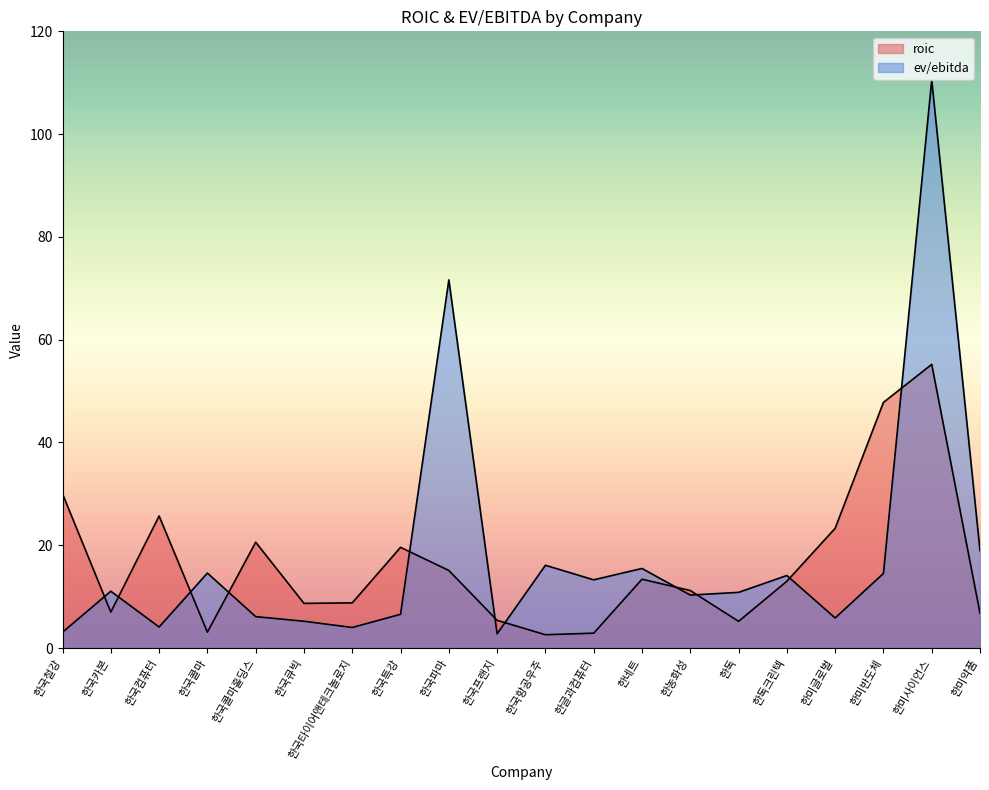

What position from the right is 한국프랜지?

11